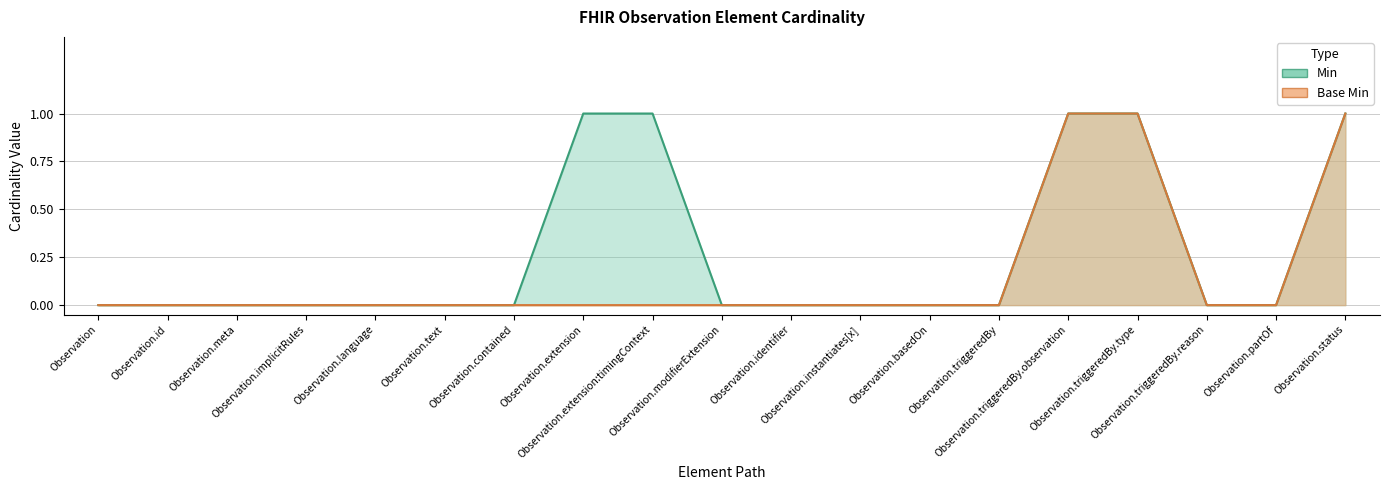

List the series in order of their peak value, highest first.

Min, Base Min